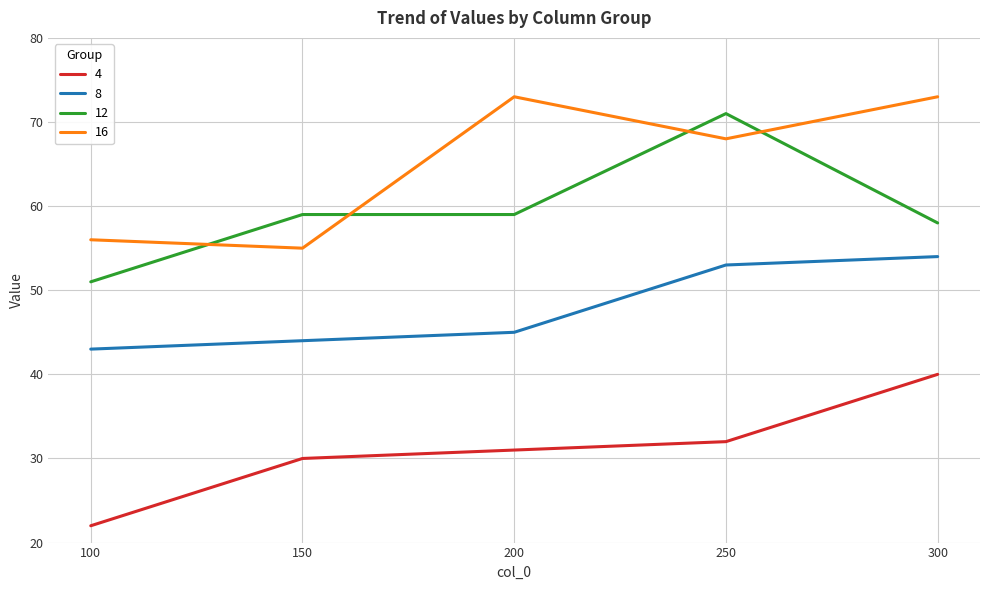

What is the spread (max minus min) of values at 300?

33